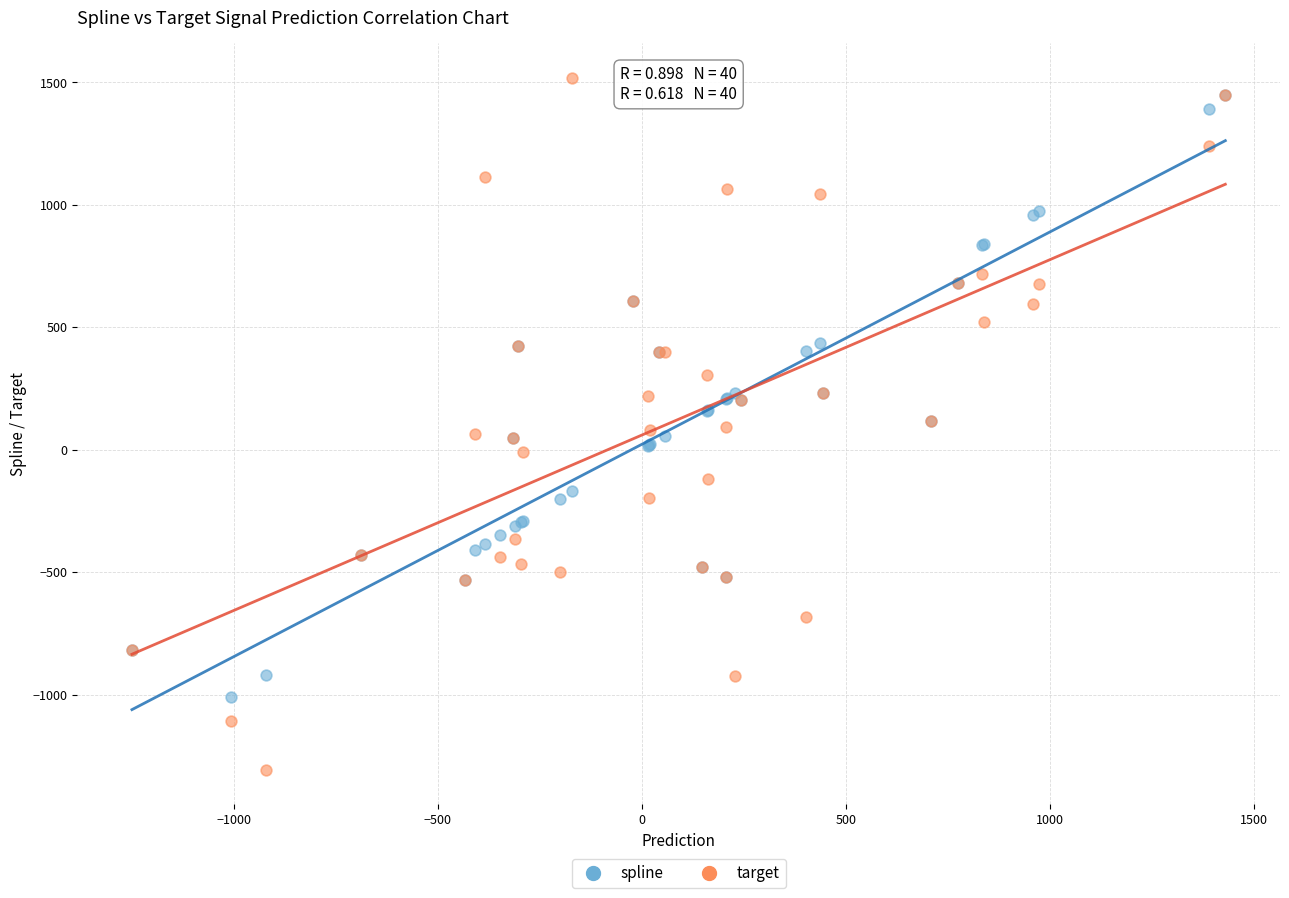

Which series has the widest spread of Y values?

target